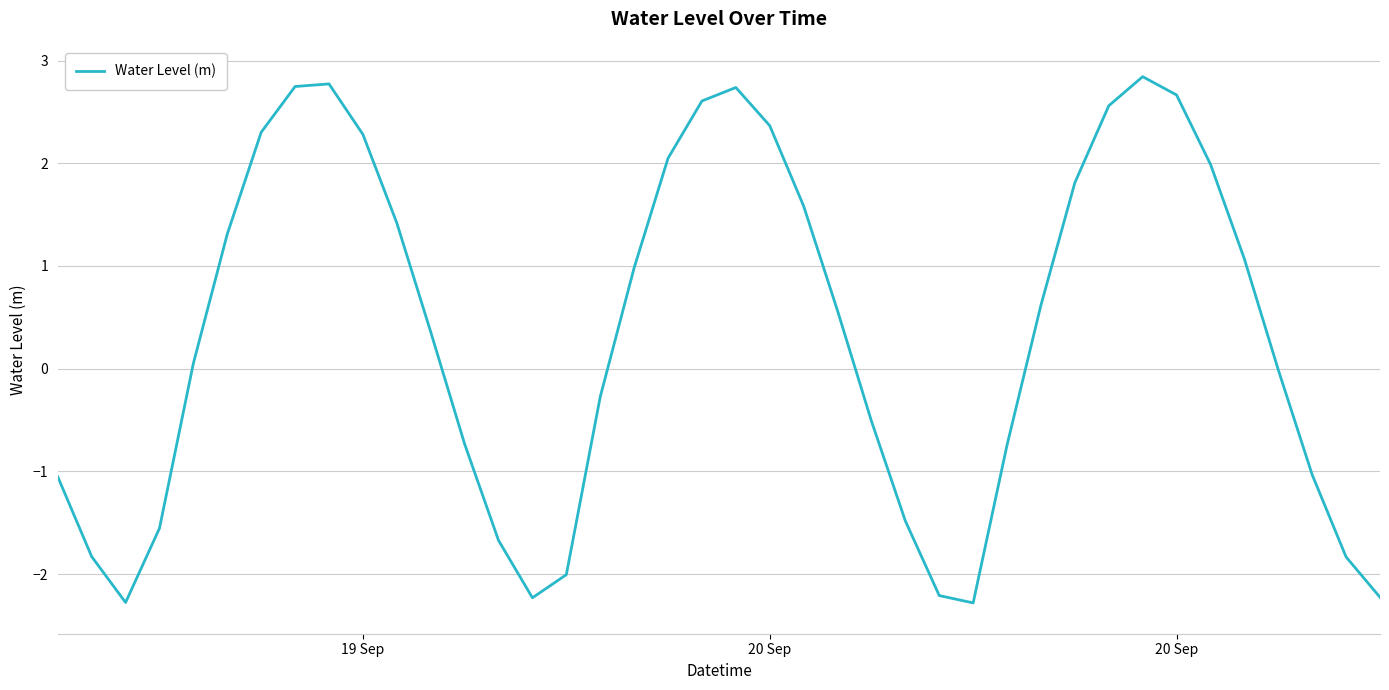

What is the difference between the maximum and minimum values?

5.1